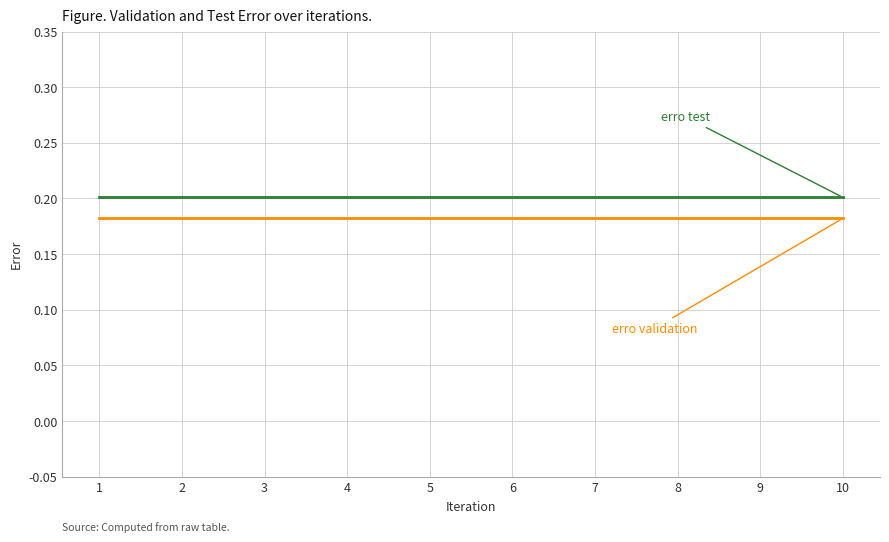

What is the total value across all series at 2?

0.4